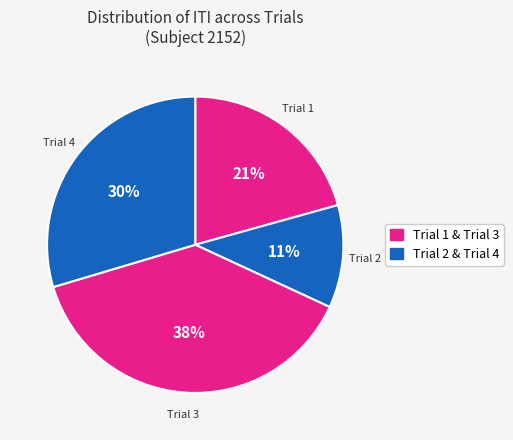

How many segments does this pie chart have?

4